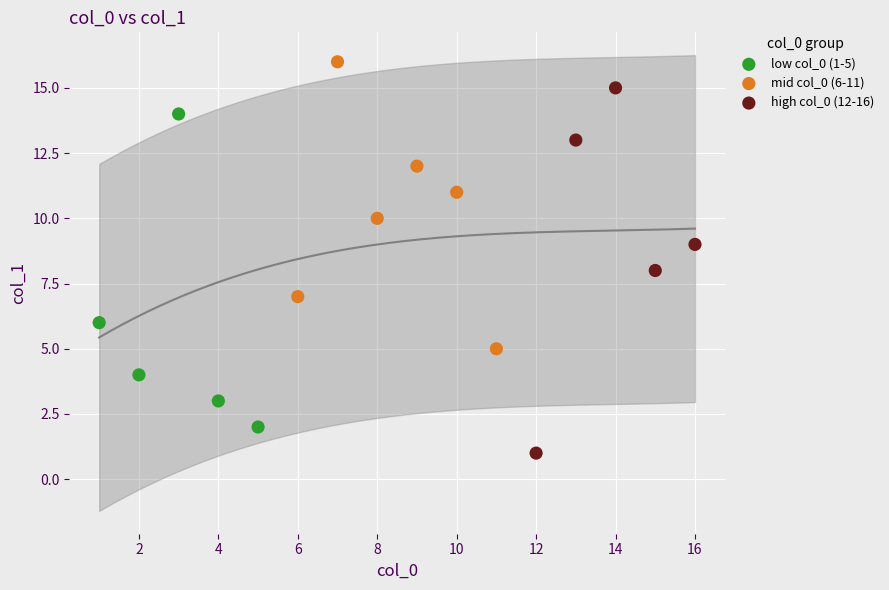

Which series contains the highest Y value?

mid col_0 (6-11)